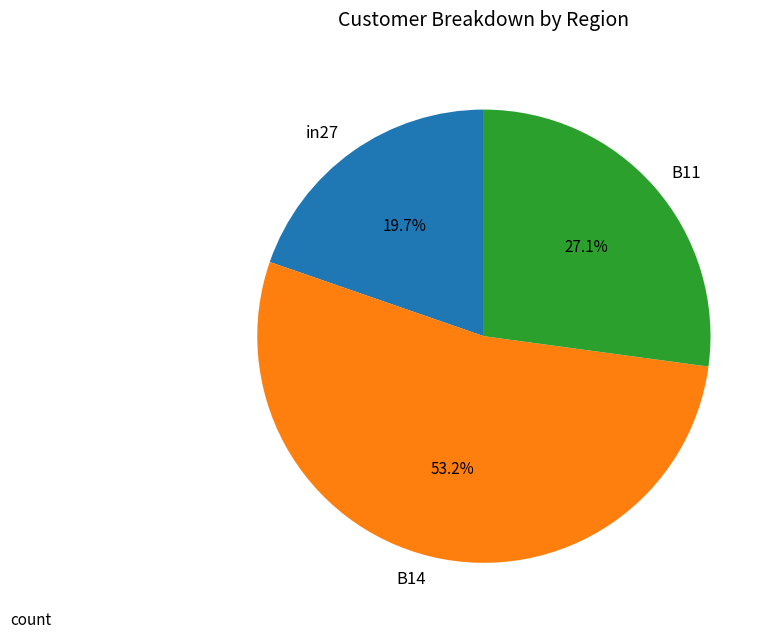

To the nearest percent, what is the combined percentage of in27 and B14?

73%